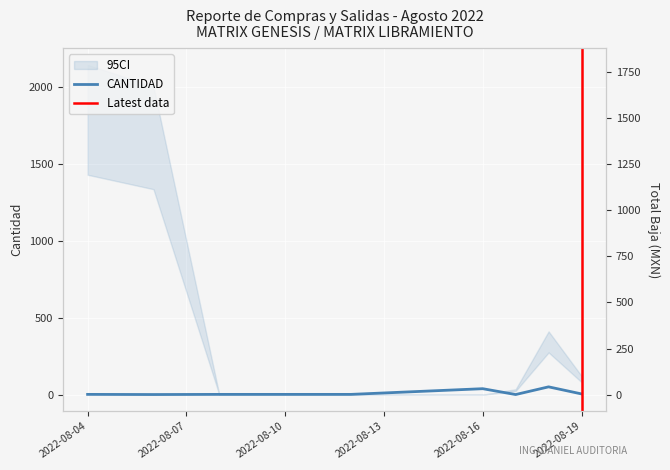

How many distinct data groups are displayed?

2